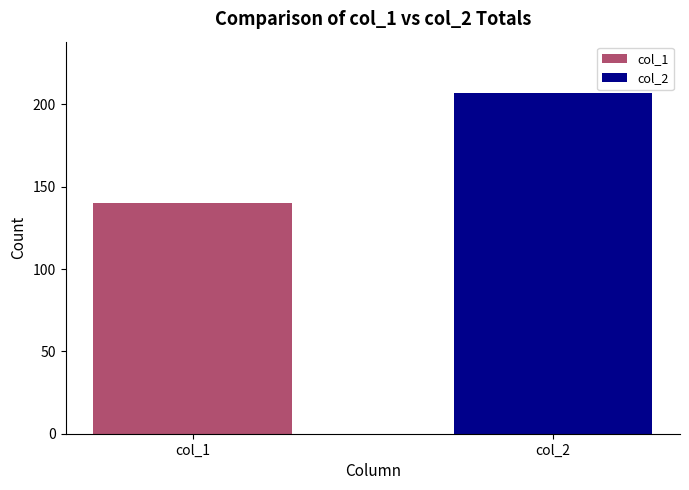

How many values are below 207?

1